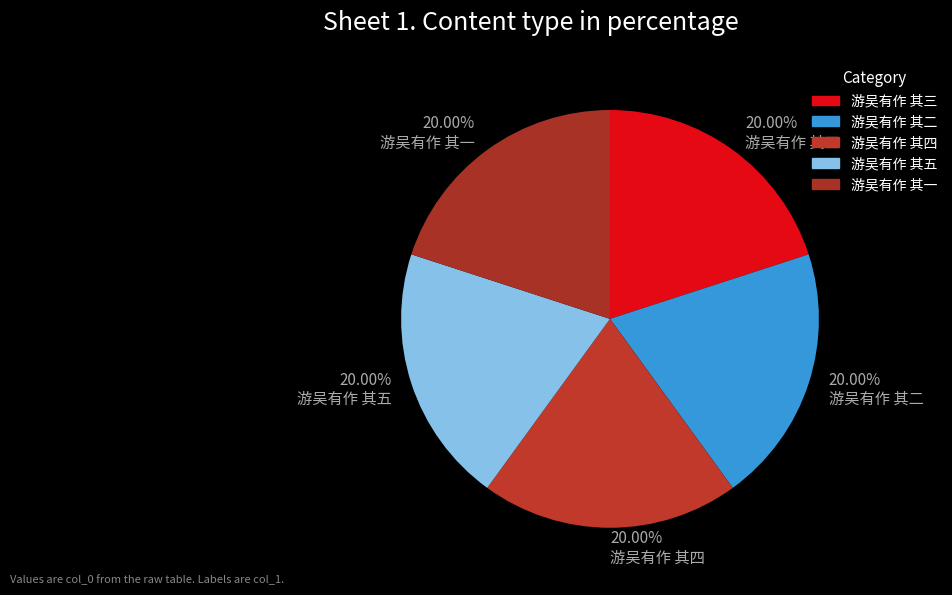

The 游吴有作 其一 slice represents 20% of the pie. True or false?

True